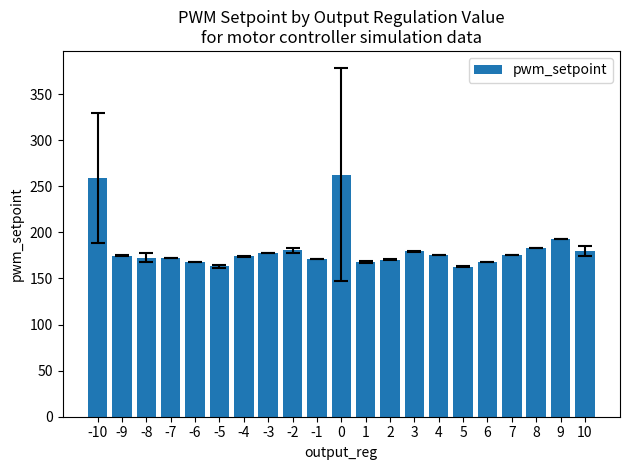

How many distinct data groups are displayed?

1